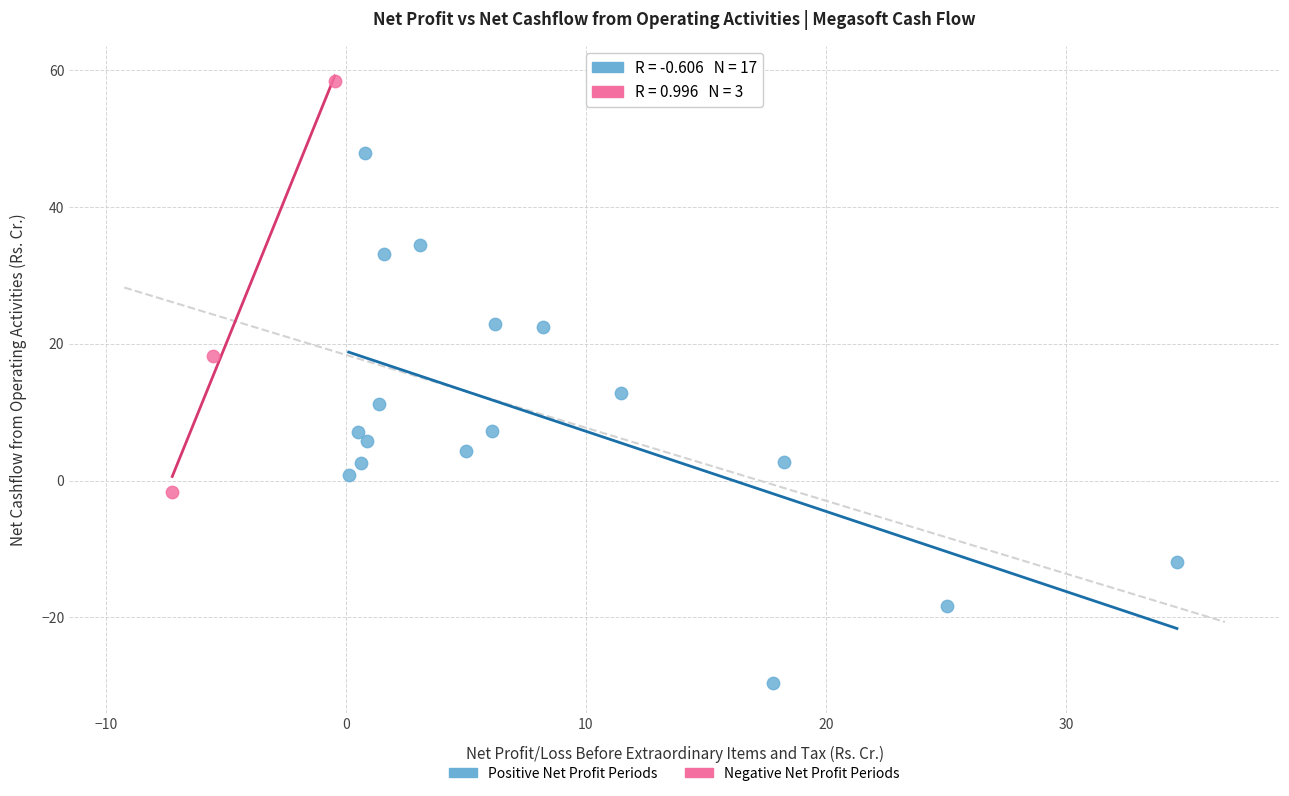

Which series reaches the minimum Y coordinate?

Positive Net Profit Periods